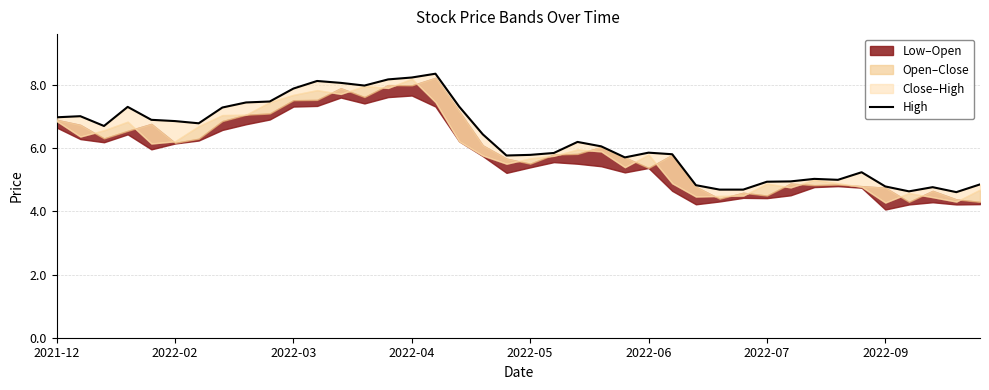

How many data points are less than 6?

19